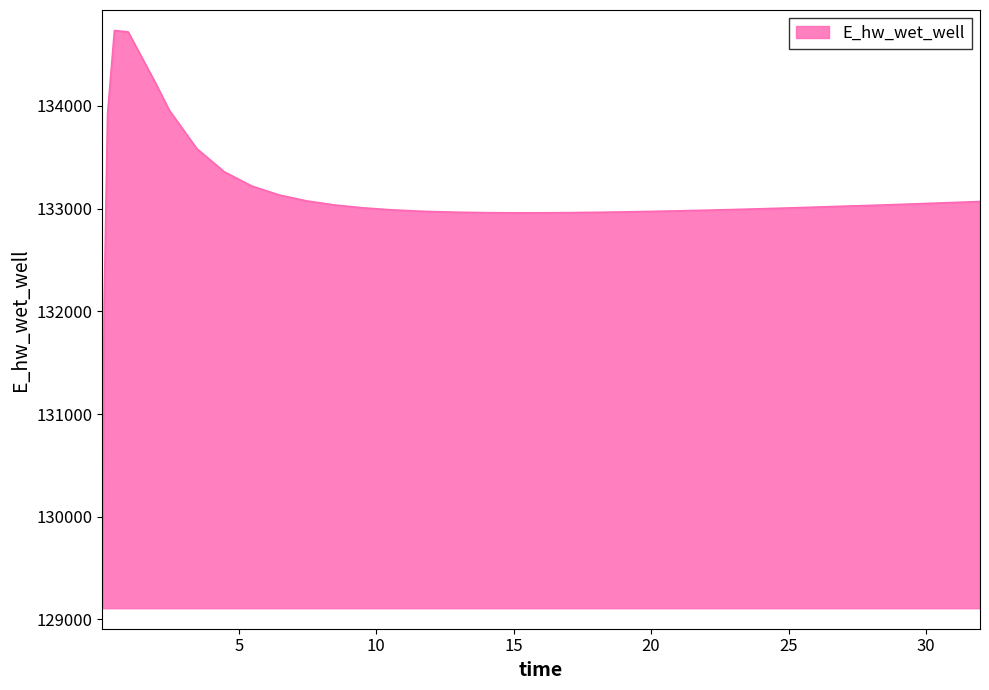

What is the smallest value displayed?

129109.9